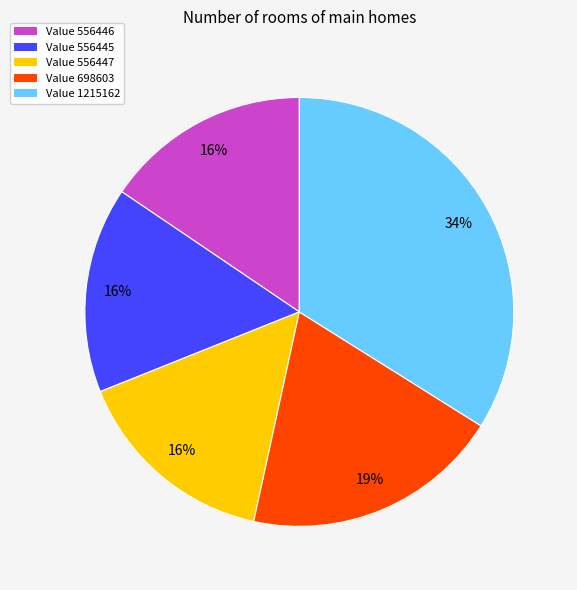

Is there any slice that represents more than half of the pie?

No